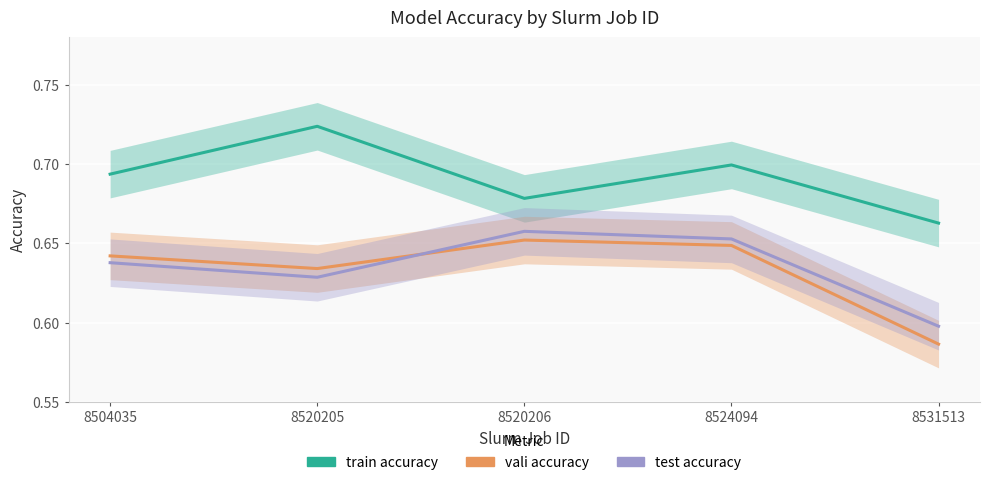

Rank the series at 8520206 from highest to lowest value.

Train Accuracy, Test Accuracy, Vali Accuracy